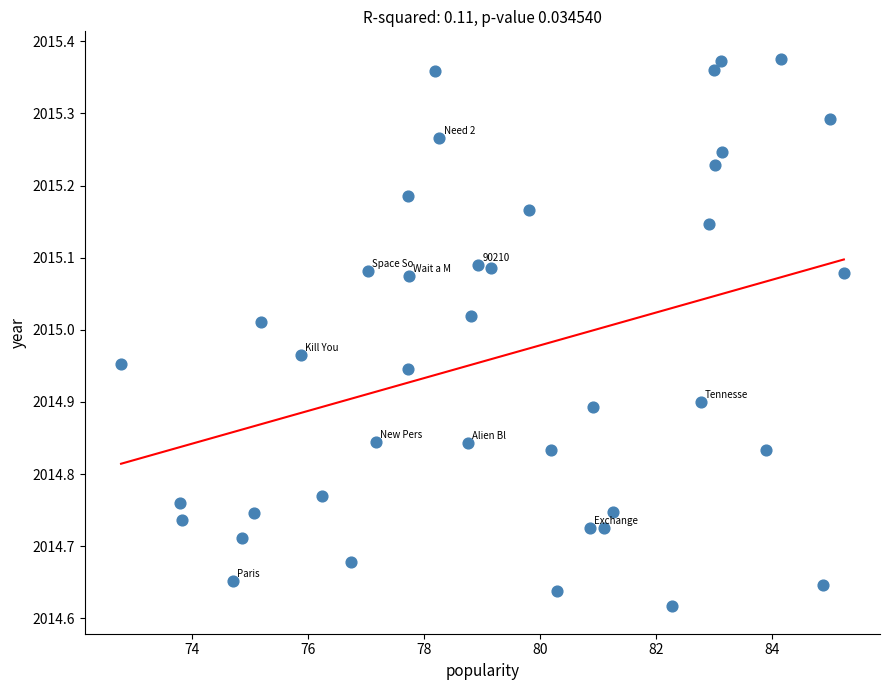

What is the range of Y values (max minus min)?

0.8